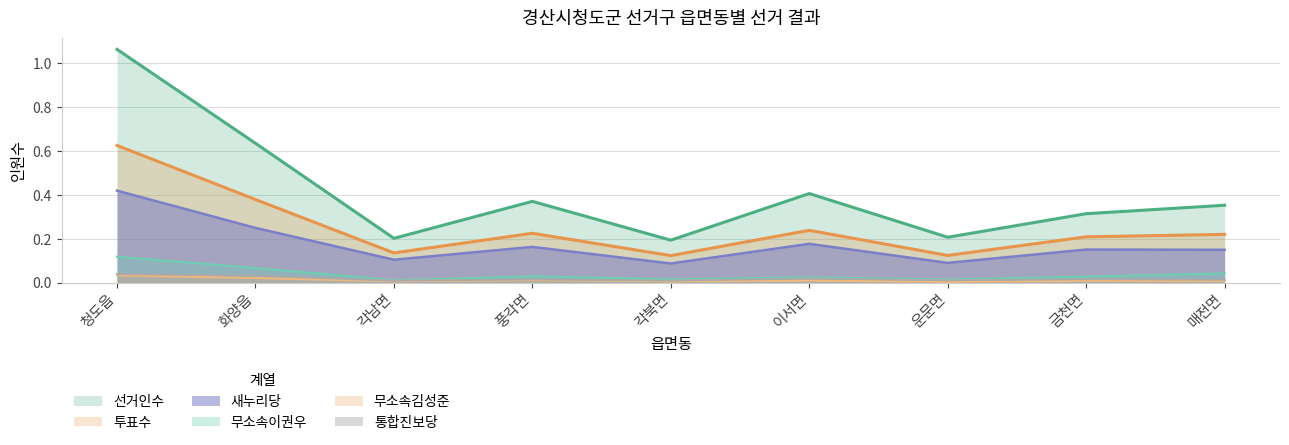

Where is the first local minimum for 투표수?

각남면